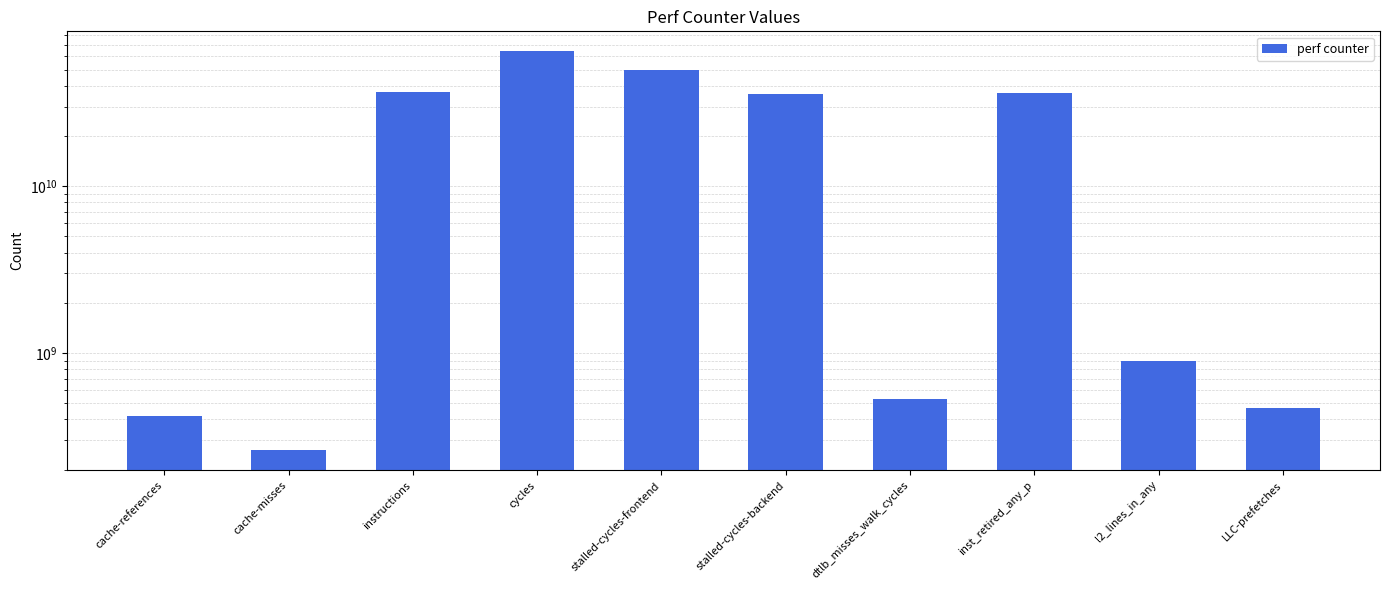

What is the sum of all values?

224938845299